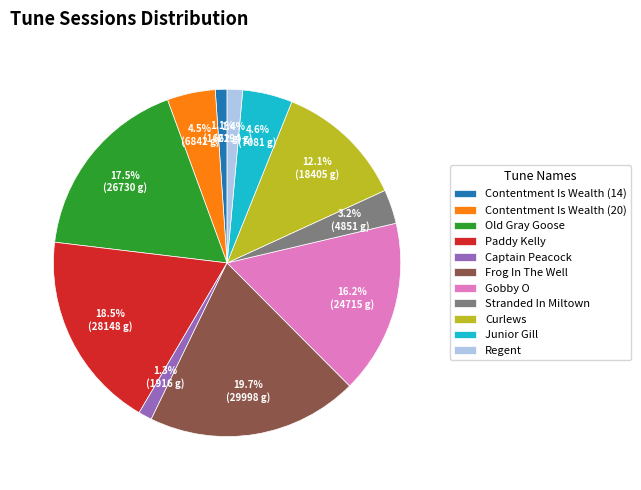

Between Junior Gill and Captain Peacock, which is larger?

Junior Gill